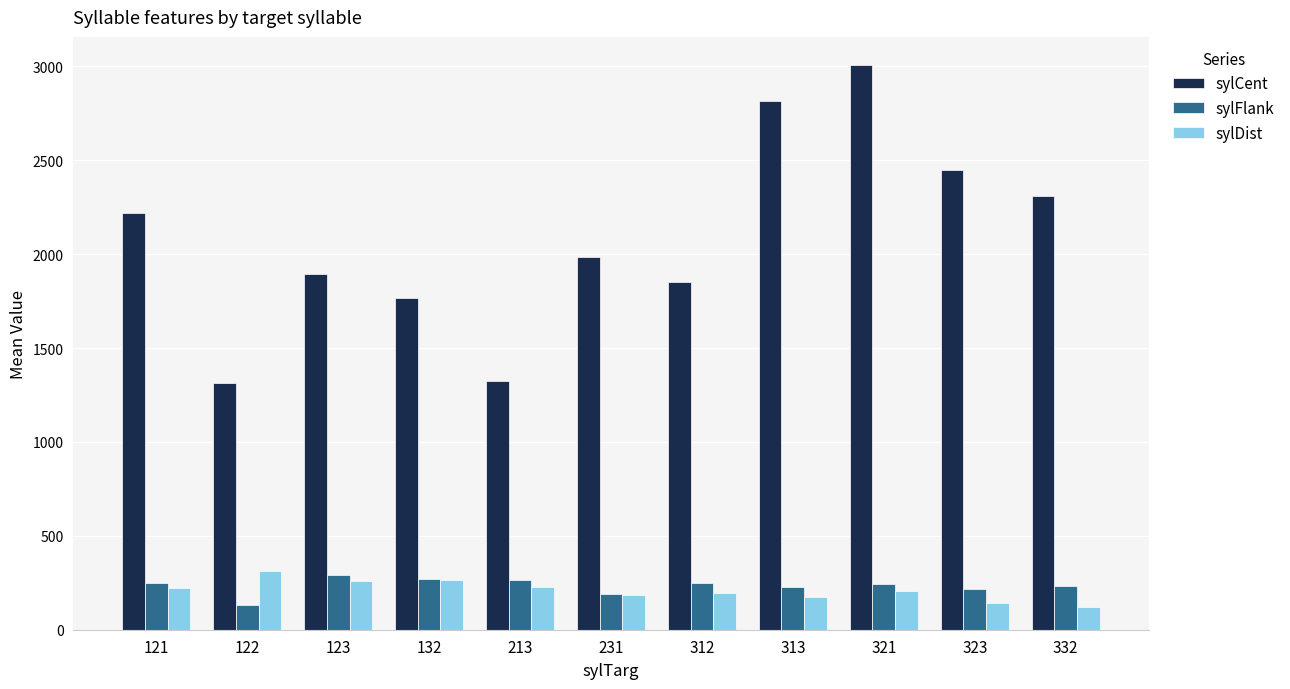

What is the sum of the sylFlank values at 312 and 313?

478.3